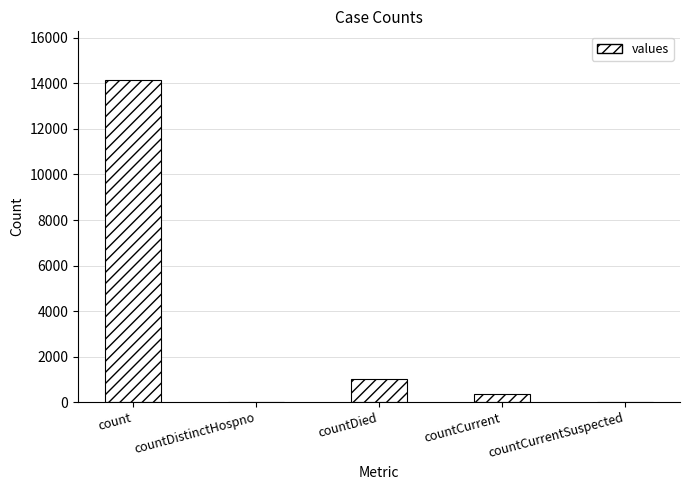

What is the difference between the values at countCurrent and countCurrentSuspected?

358